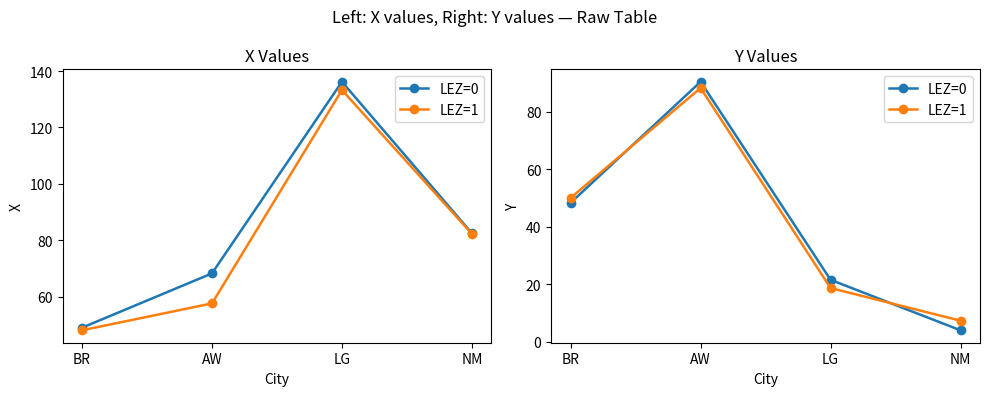

What is the sum of the LEZ=0 values at BR and AW?

138.6